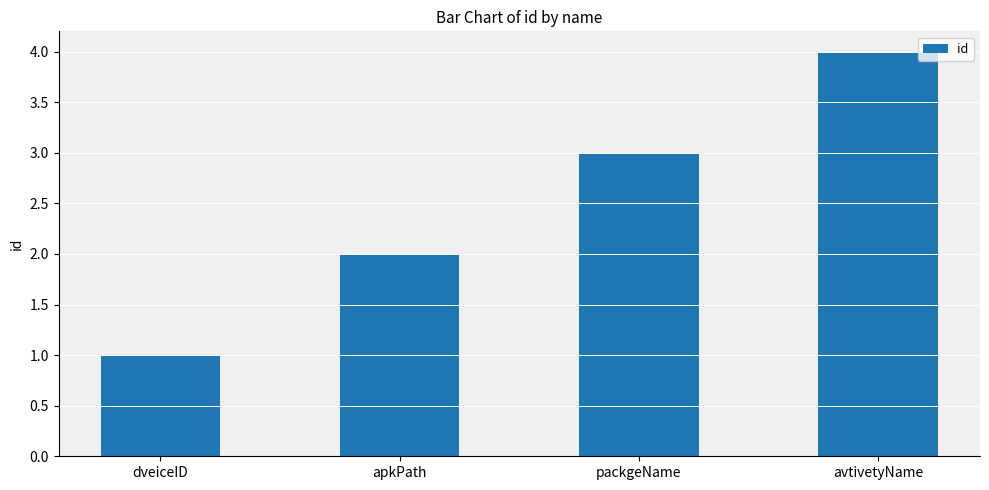

Is it true that the value at dveiceID is 0?

False